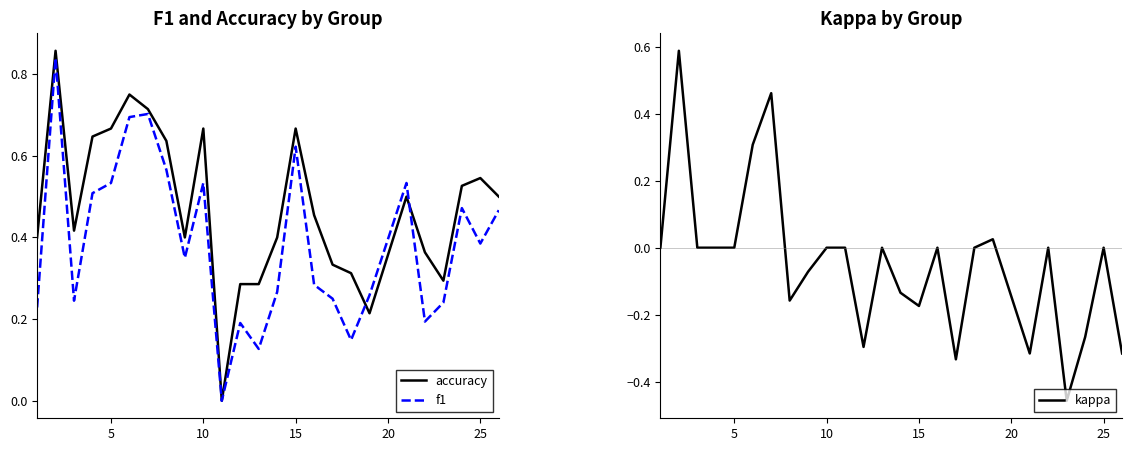

The value of kappa at 25 is 0.7. True or false?

False